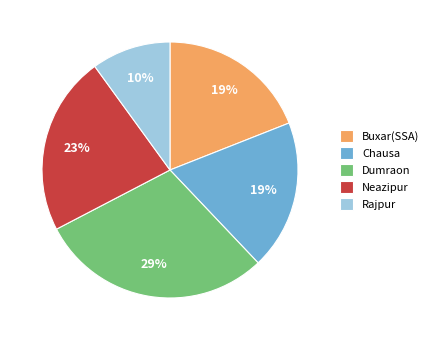

How many slices are in this pie chart?

5